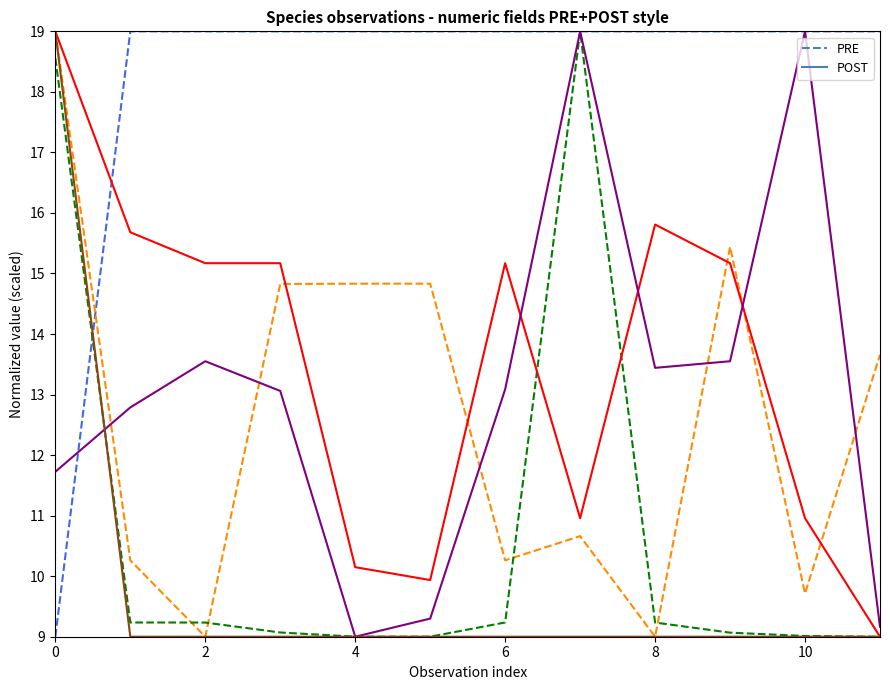

What is the greatest value displayed?

19.0